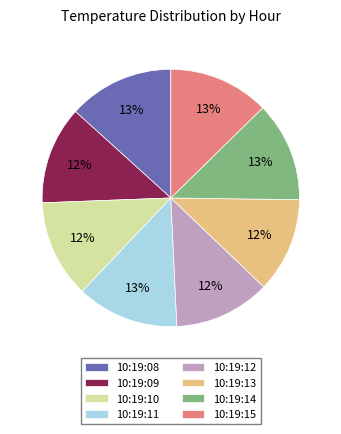

Which has a higher value, 10:19:12 or 10:19:08?

10:19:08